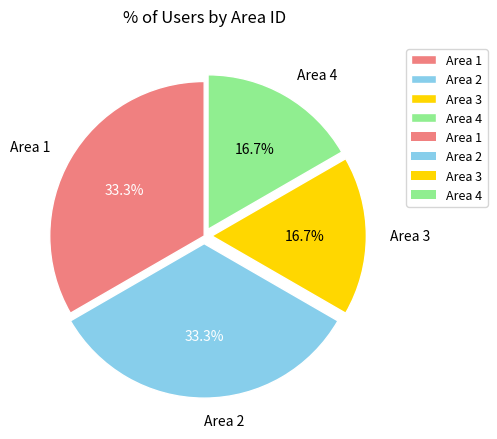

Do Area 1 and Area 2 together represent more than half of the pie?

Yes